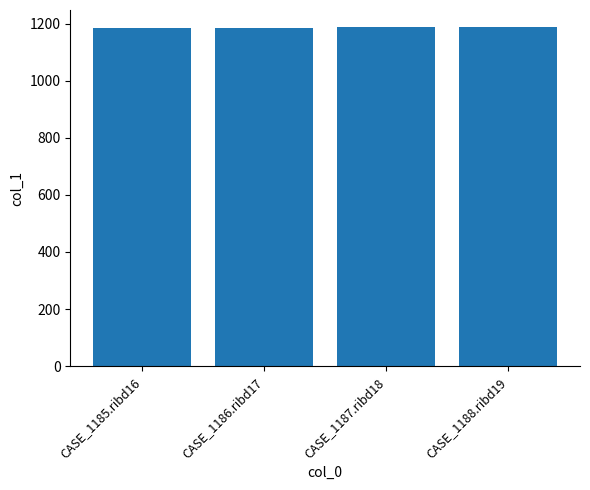

How many bars are there in total?

4